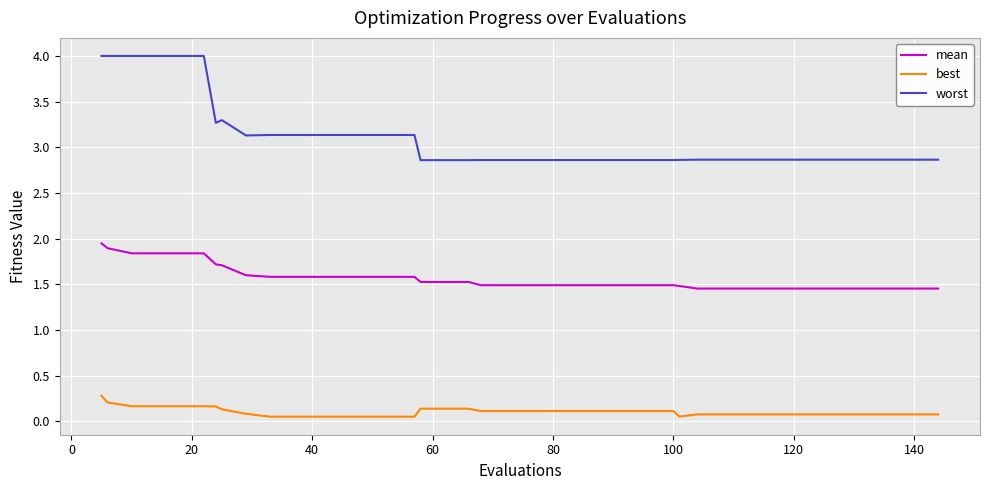

Rank the series by their average value, from lowest to highest.

best, mean, worst